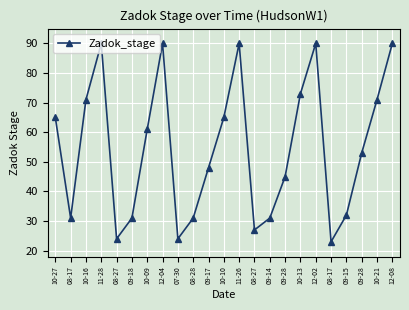

How many points are higher than both their immediate neighbors (excluding endpoints)?

4